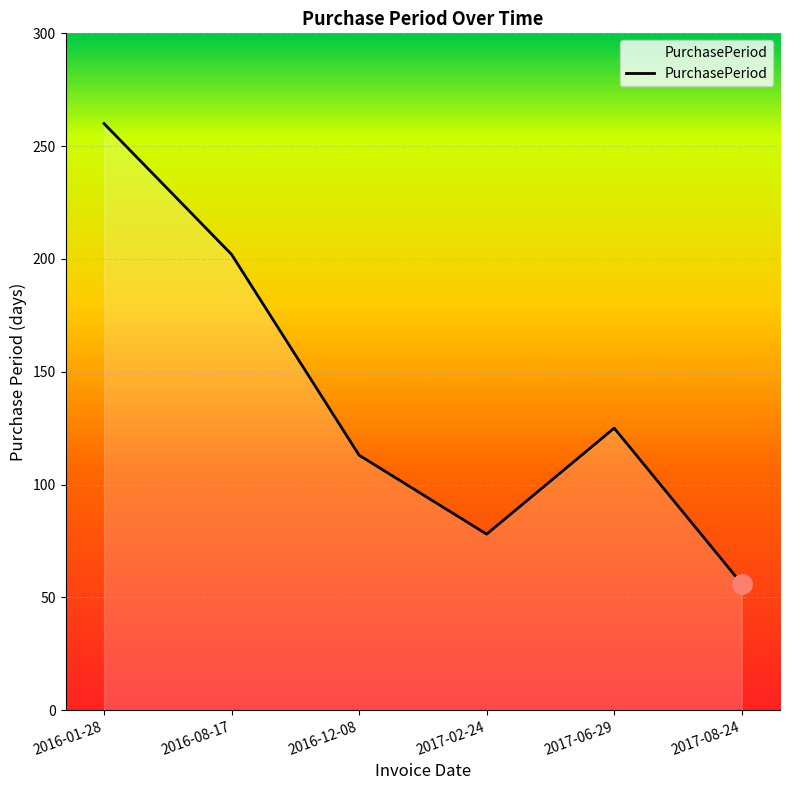

What is the difference between the maximum and second lowest values?

182